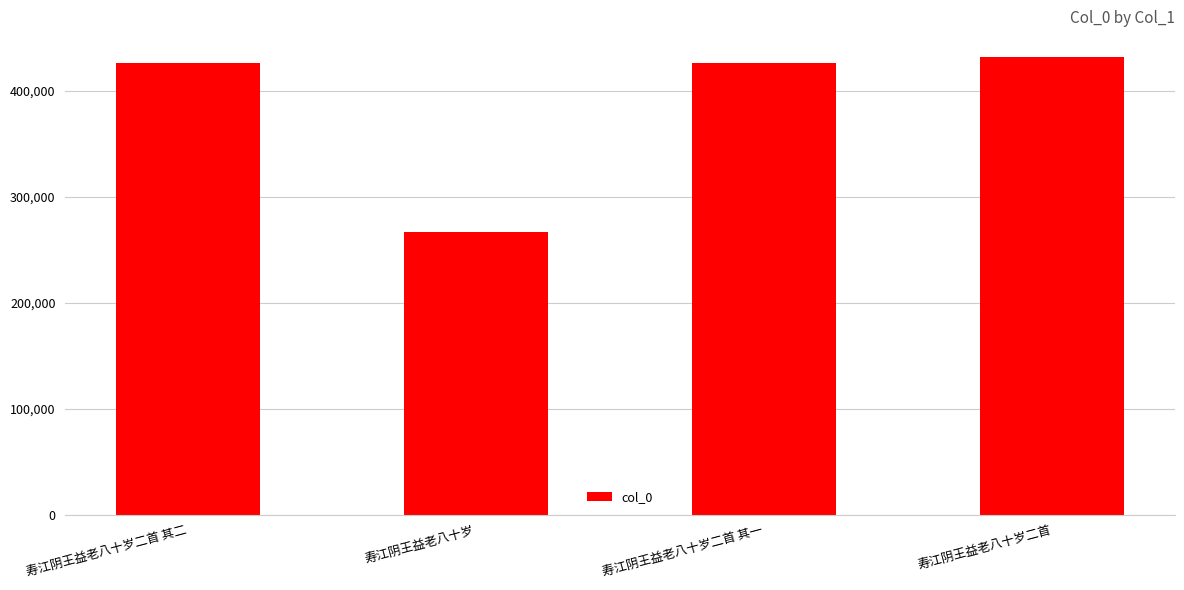

How many series are shown in this chart?

1